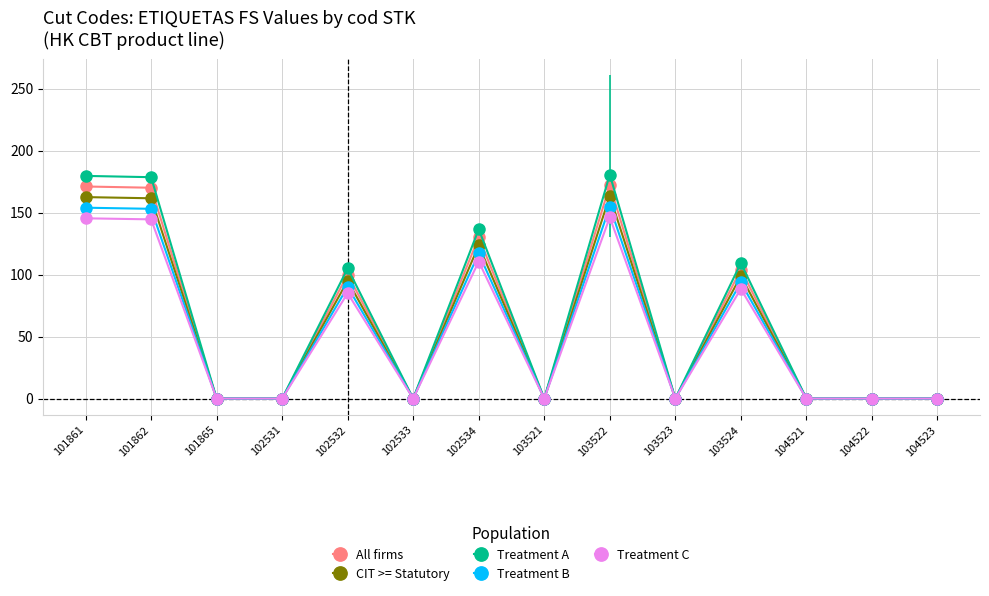

What are all the series names shown in the legend?

All firms, CIT >= Statutory, Treatment A, Treatment B, Treatment C